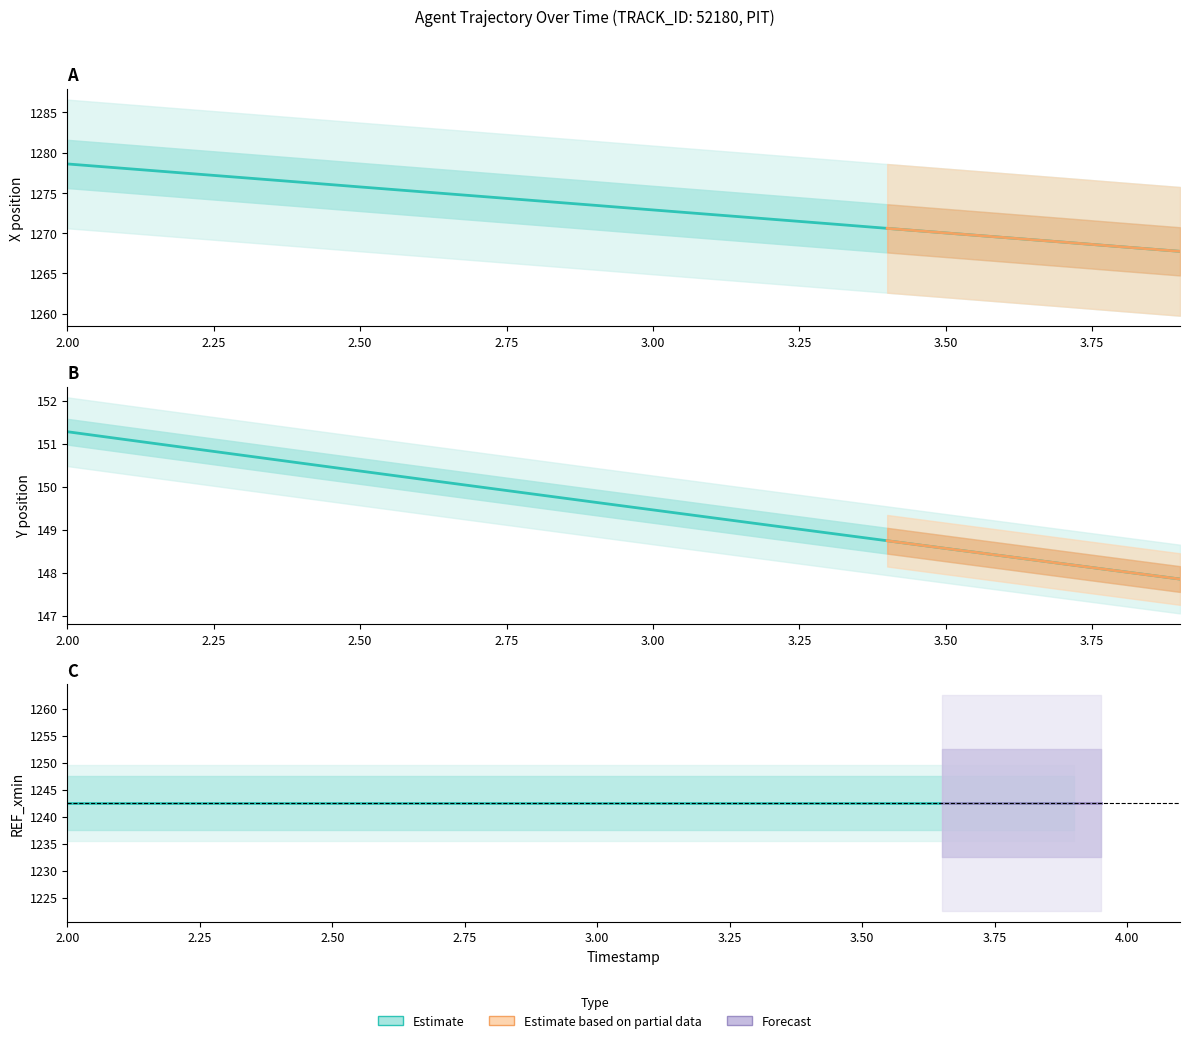

What is the sum of all Y values?

2991.1